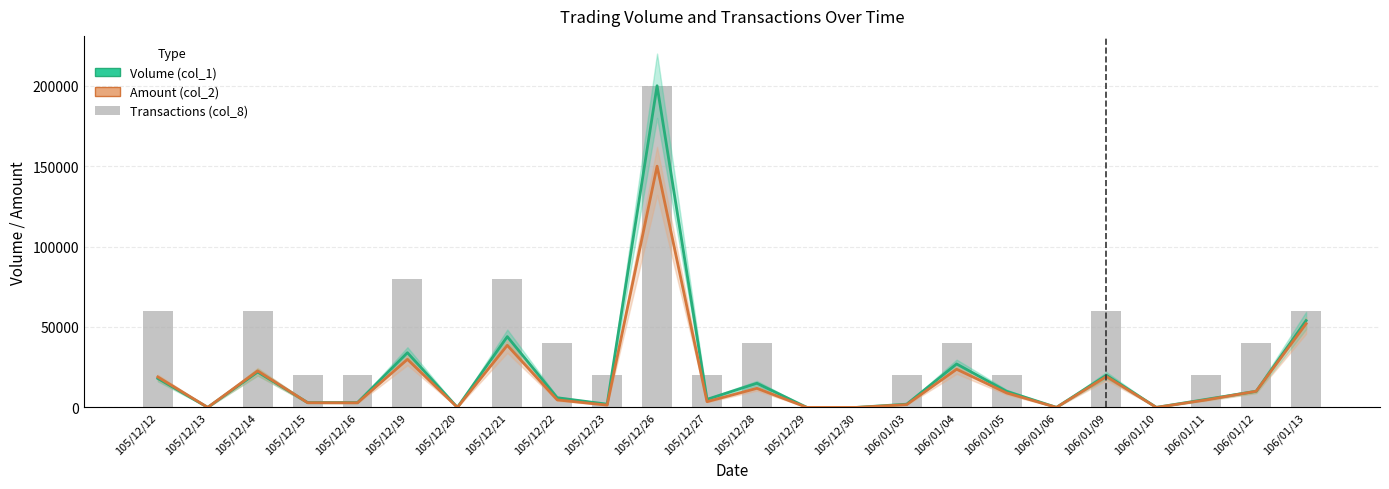

Which has a higher value, 105/12/15 or 106/01/05?

106/01/05